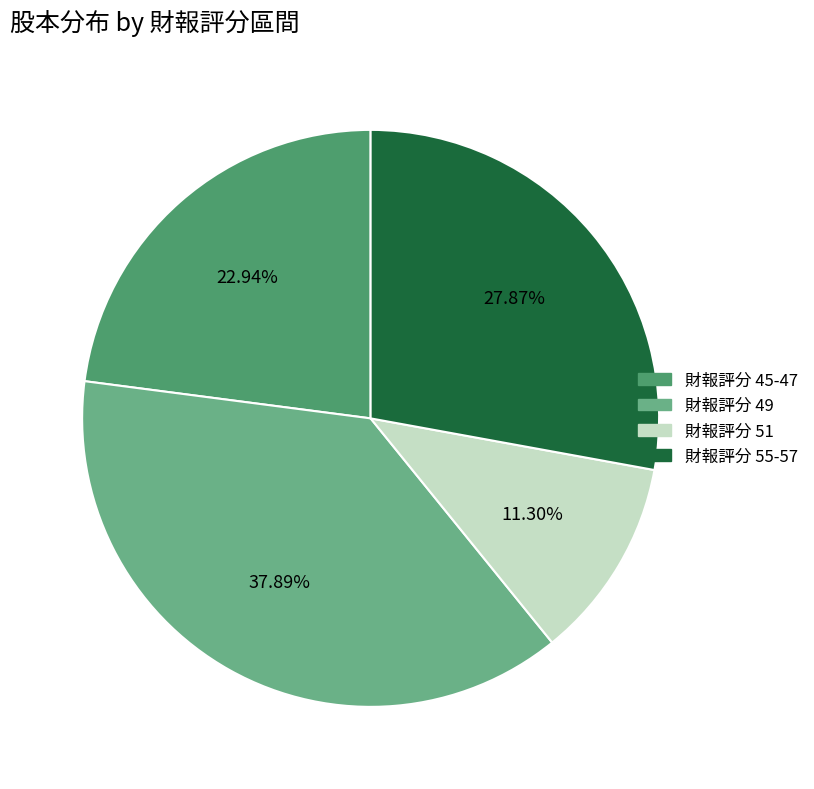

Between 財報評分 49 and 財報評分 51, which is larger?

財報評分 49